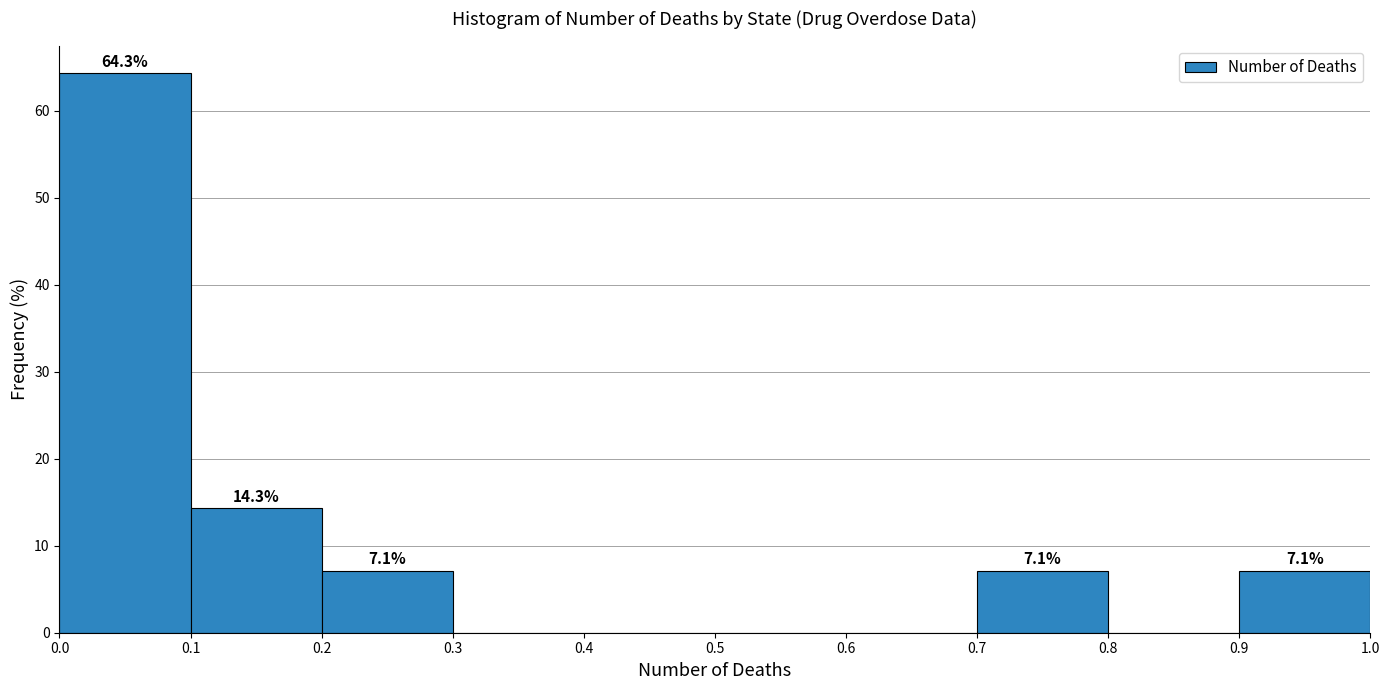

Over which range of the x-axis is the bar tallest?

0.0 to 0.1